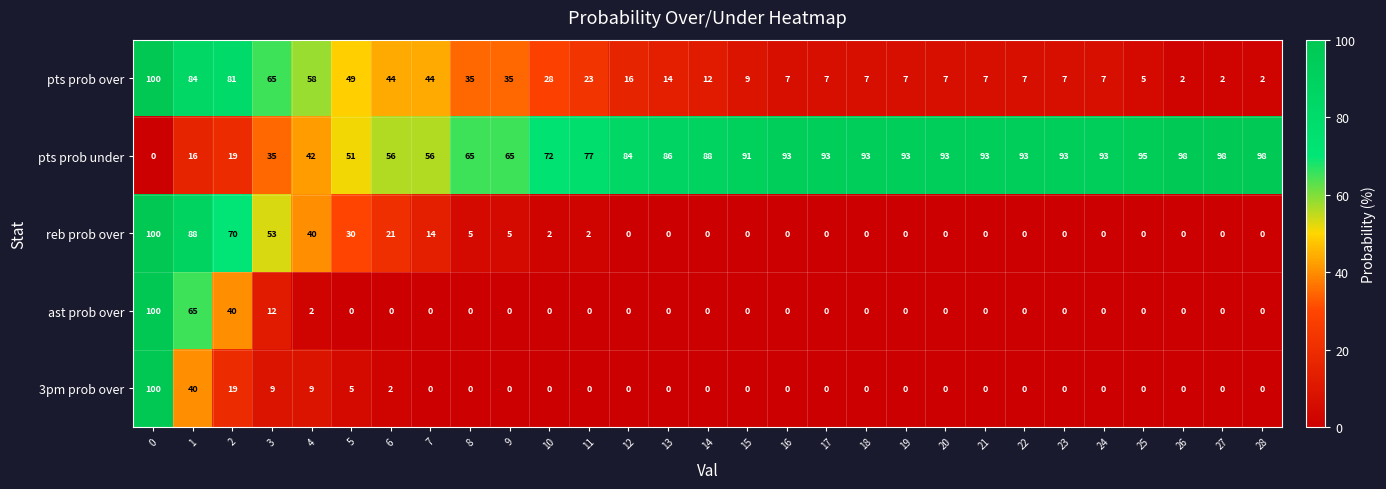

What is the sum of the pts prob over values at 13 and 15?

23